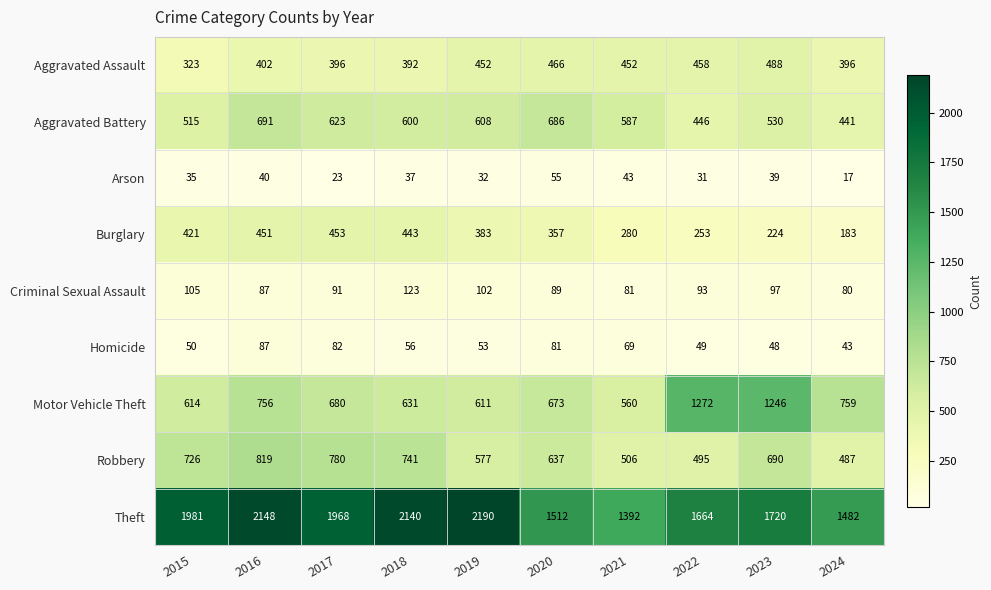

The Aggravated Assault series shows 396 at 2024. True or false?

True